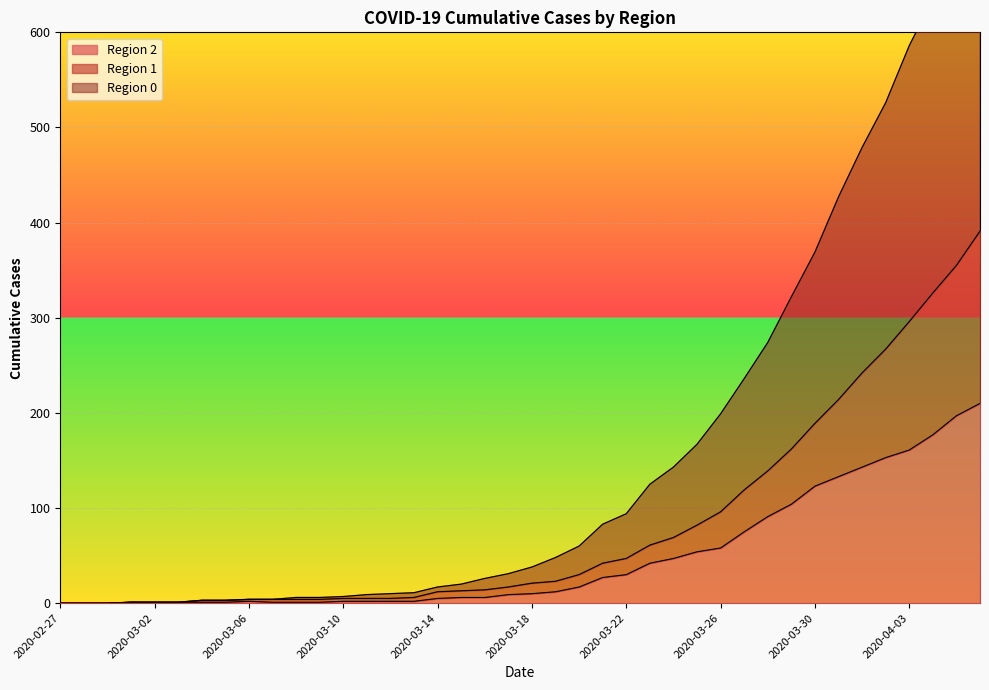

True or false: 0 and 1 cross at least once.

False